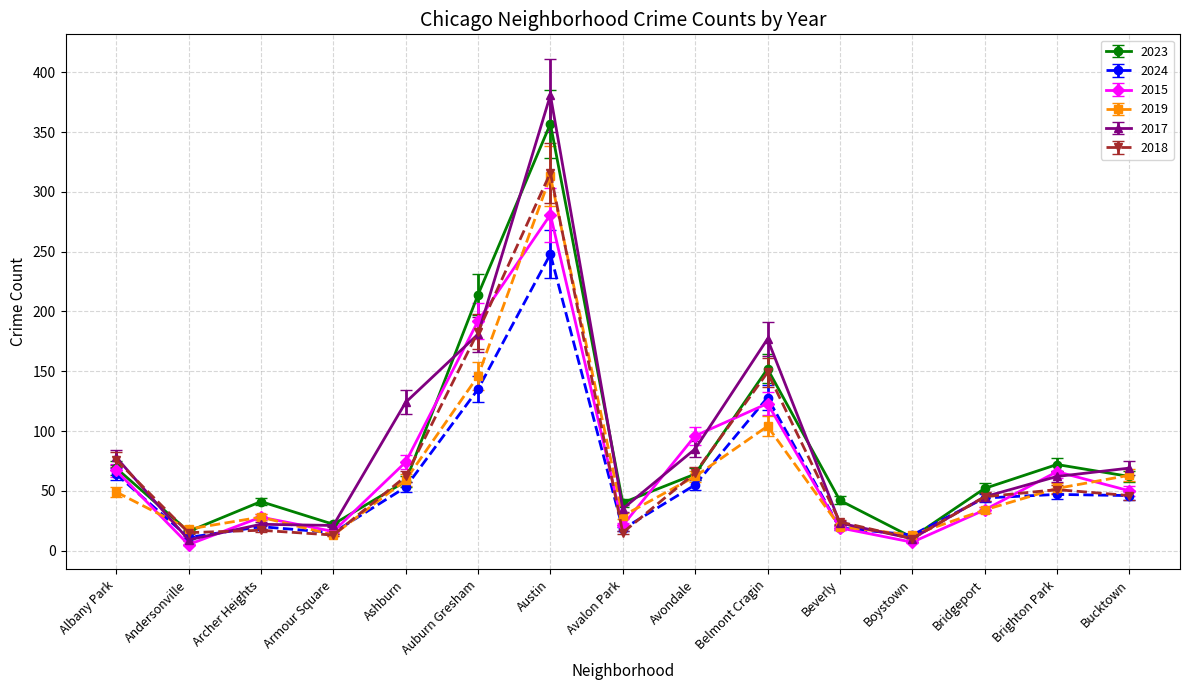

Count the number of categories in the chart.

15